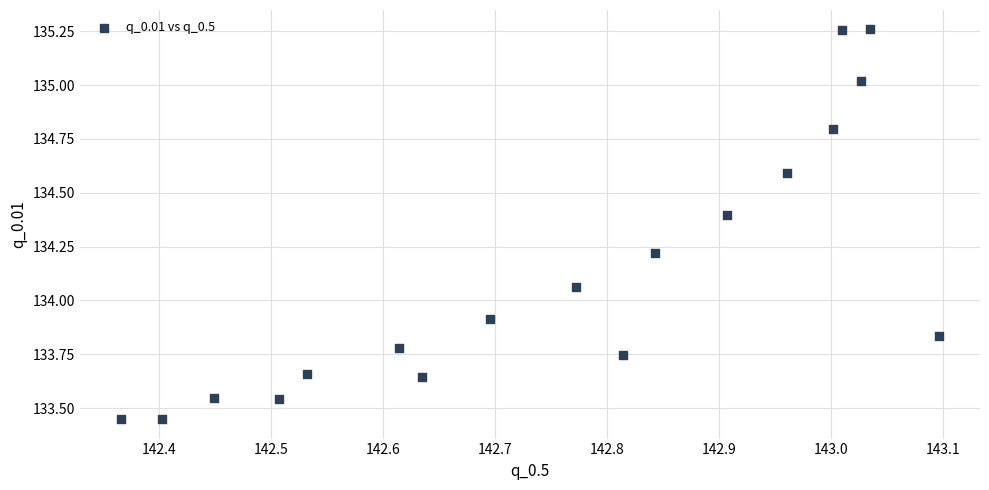

What is the range of Y values (max minus min)?

1.8